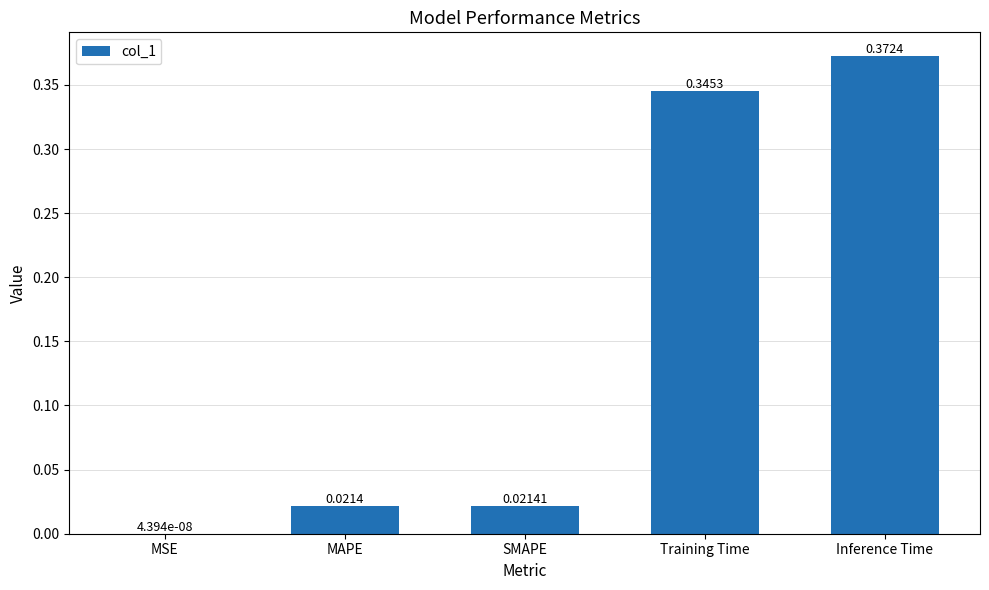

What is the change in value from MAPE to Training Time?

+0.3